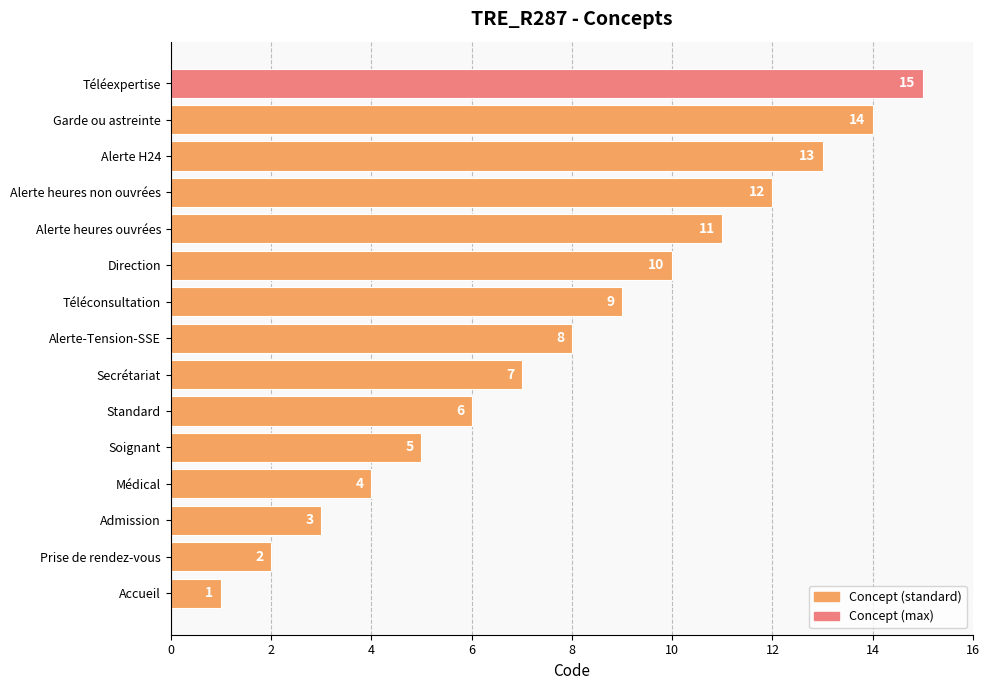

What is the sum of the values at Alerte heures non ouvrées and Admission?

15